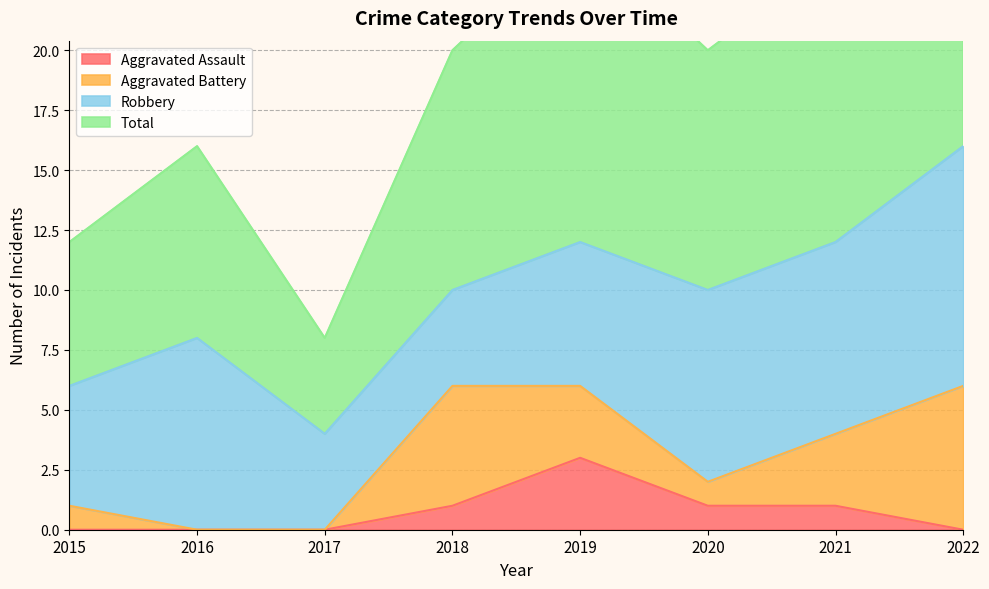

True or false: Aggravated Assault and Total cross at least once.

False